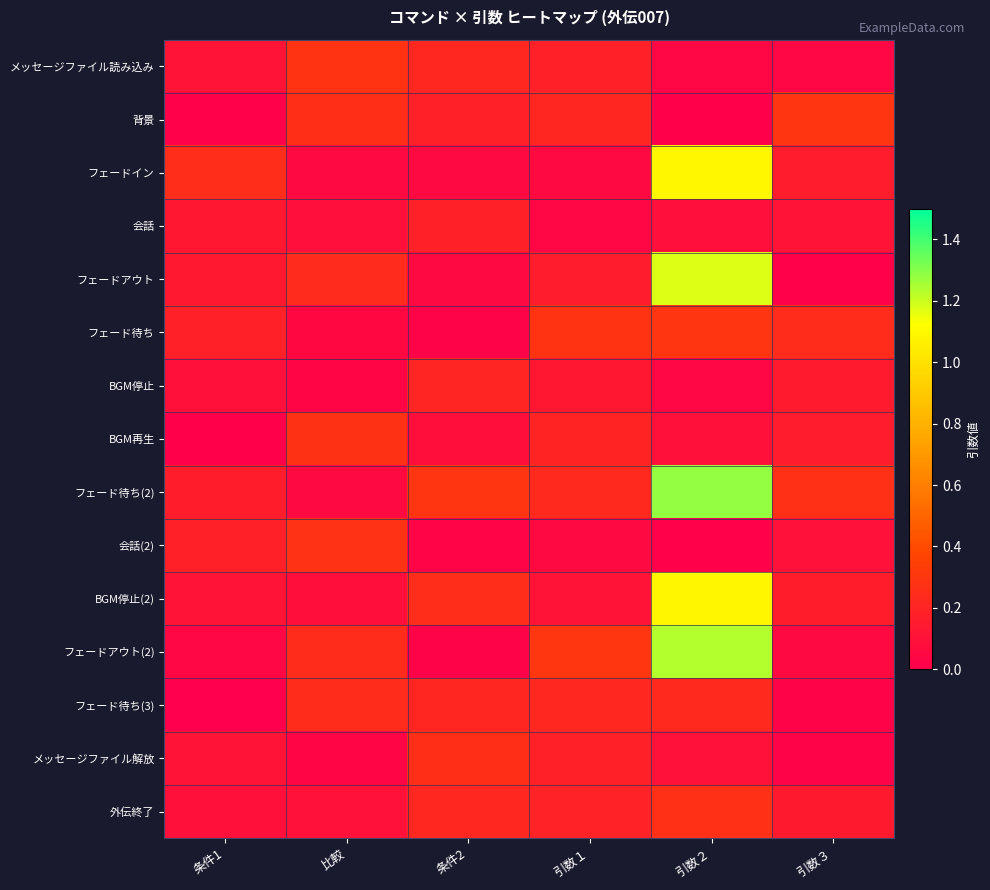

Reading right to left, transcribe all the data shown in this chart.

メッセージファイル読み込み: 引数３=0.0	引数２=0.0	引数１=0.2	条件2=0.2	比較=0.3	条件1=0.1
背景: 引数３=0.3	引数２=0.0	引数１=0.2	条件2=0.2	比較=0.3	条件1=0.0
フェードイン: 引数３=0.2	引数２=1.1	引数１=0.1	条件2=0.1	比較=0.1	条件1=0.2
会話: 引数３=0.1	引数２=0.1	引数１=0.0	条件2=0.2	比較=0.1	条件1=0.1
フェードアウト: 引数３=0.0	引数２=1.2	引数１=0.2	条件2=0.1	比較=0.2	条件1=0.1
フェード待ち: 引数３=0.2	引数２=0.3	引数１=0.3	条件2=0.0	比較=0.1	条件1=0.2
BGM停止: 引数３=0.1	引数２=0.0	引数１=0.1	条件2=0.2	比較=0.0	条件1=0.1
BGM再生: 引数３=0.2	引数２=0.1	引数１=0.2	条件2=0.1	比較=0.3	条件1=0.0
フェード待ち(2): 引数３=0.3	引数２=1.3	引数１=0.2	条件2=0.3	比較=0.1	条件1=0.2
会話(2): 引数３=0.1	引数２=0.0	引数１=0.1	条件2=0.0	比較=0.3	条件1=0.2
BGM停止(2): 引数３=0.2	引数２=1.1	引数１=0.1	条件2=0.2	比較=0.1	条件1=0.1
フェードアウト(2): 引数３=0.1	引数２=1.2	引数１=0.3	条件2=0.0	比較=0.2	条件1=0.0
フェード待ち(3): 引数３=0.0	引数２=0.2	引数１=0.2	条件2=0.2	比較=0.2	条件1=0.0
メッセージファイル解放: 引数３=0.0	引数２=0.1	引数１=0.2	条件2=0.3	比較=0.0	条件1=0.1
外伝終了: 引数３=0.1	引数２=0.3	引数１=0.2	条件2=0.2	比較=0.1	条件1=0.1